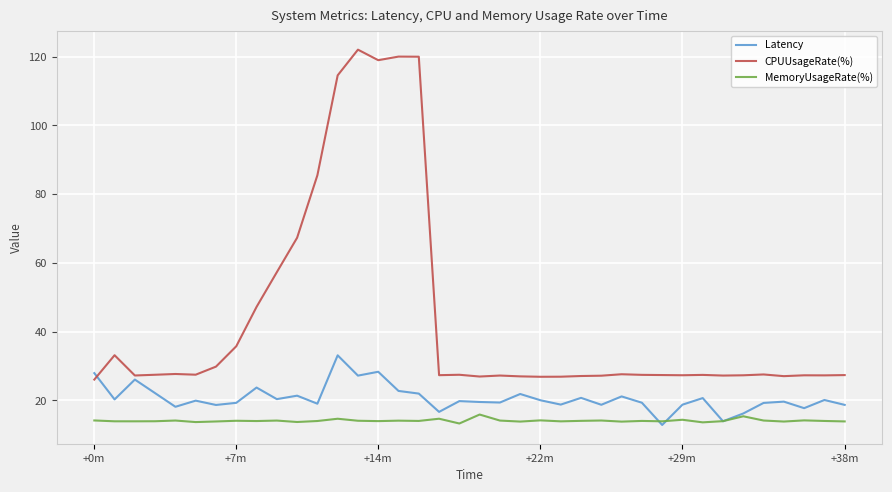

In CPUUsageRate(%), how many points are higher than both neighbors (excluding endpoints)?

10